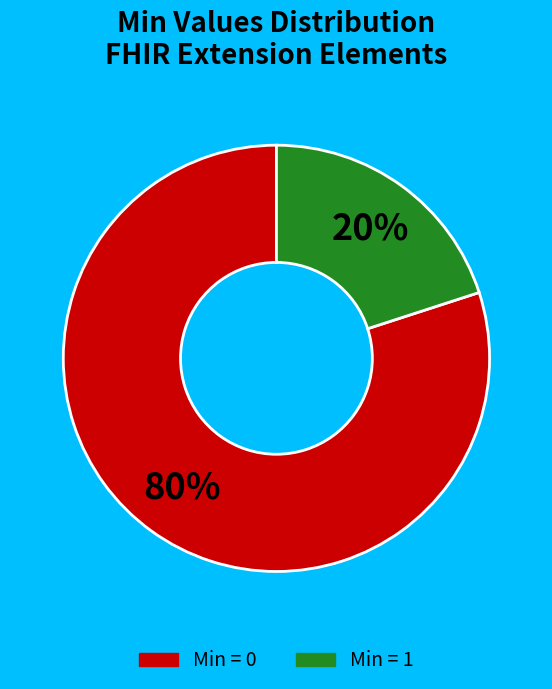

Is there any slice that represents more than half of the pie?

Yes